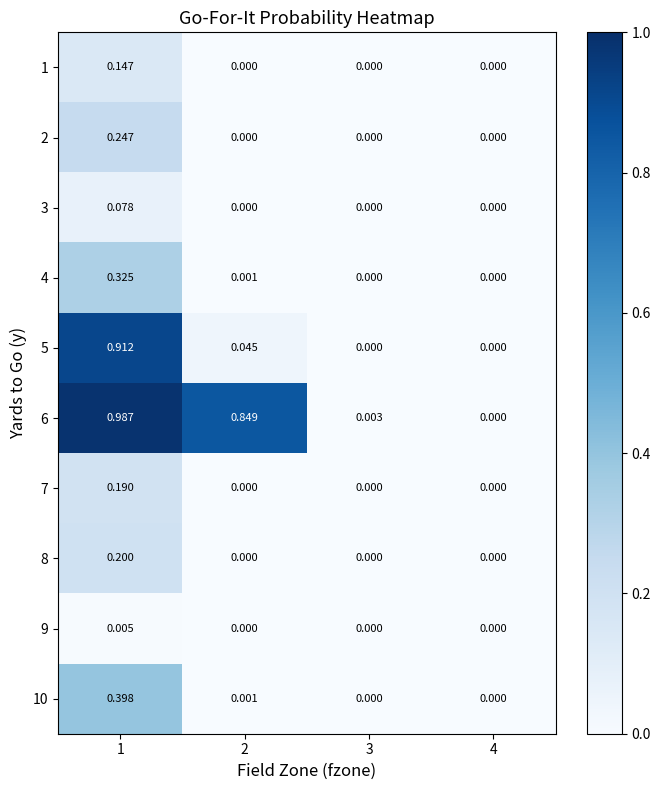

How many data points in 9 are above 0?

1